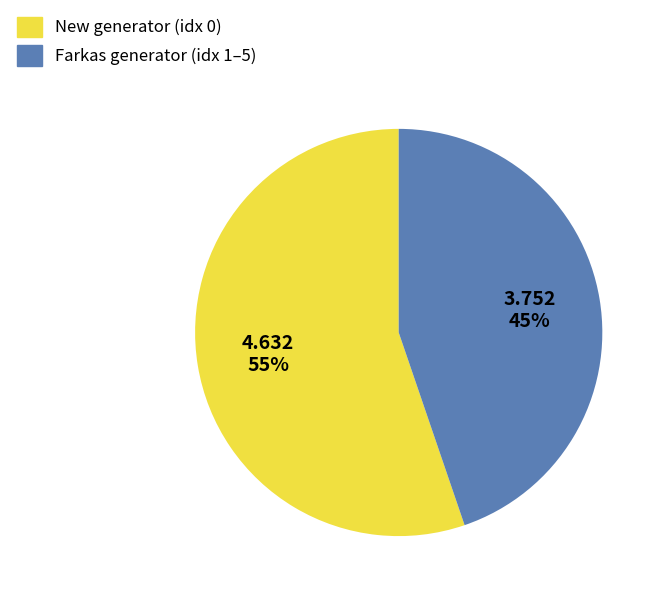

To the nearest percent, what is the difference between the largest and smallest slice percentages?

10%